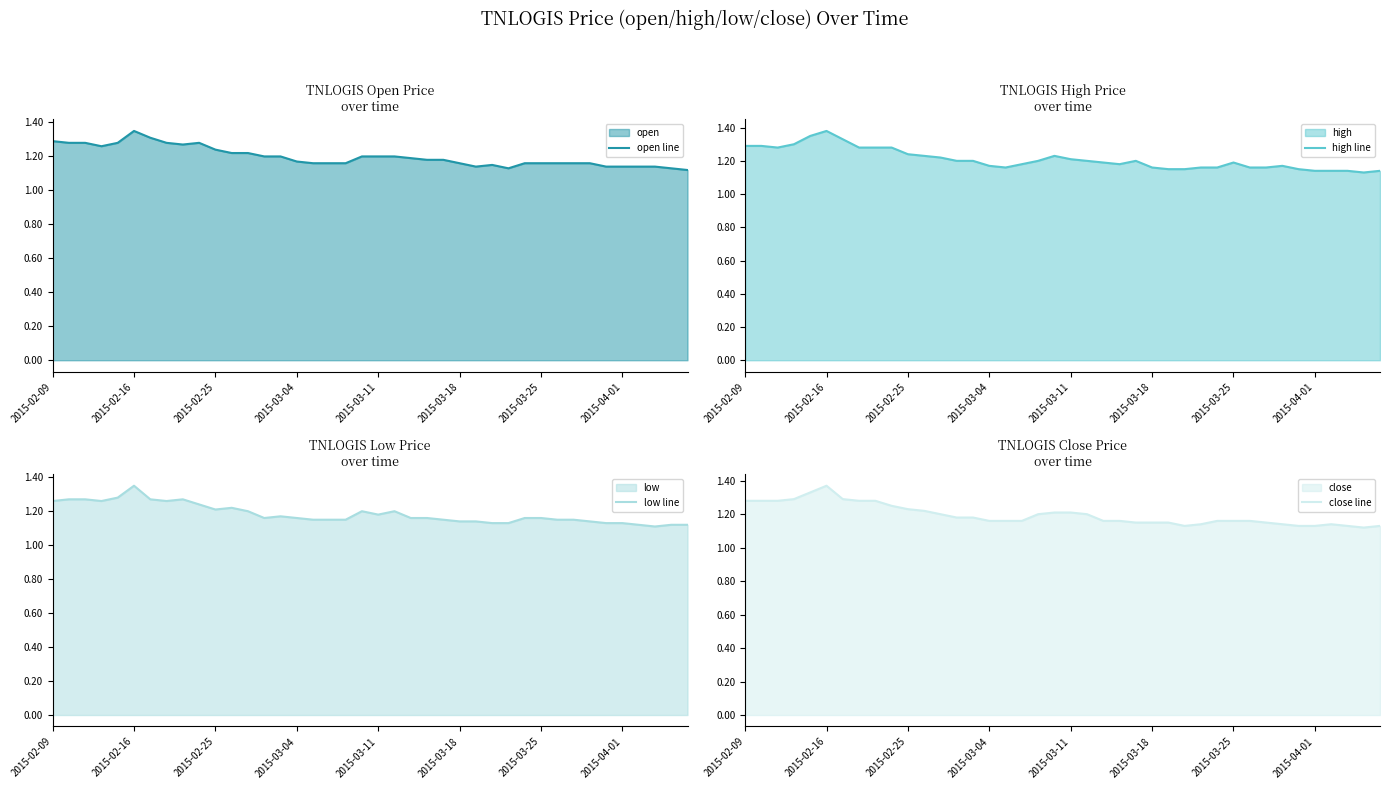

How many interior local valleys does the low line series have?

6